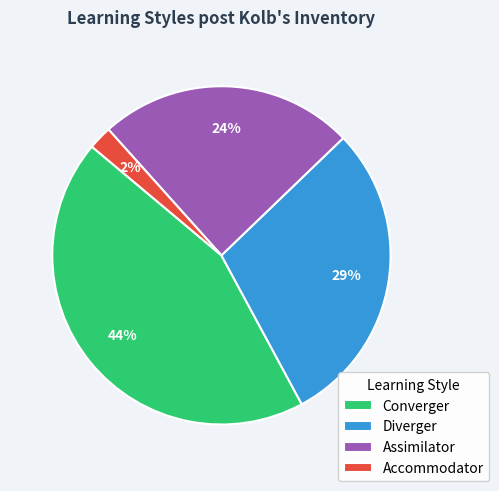

How many slices are in this pie chart?

4